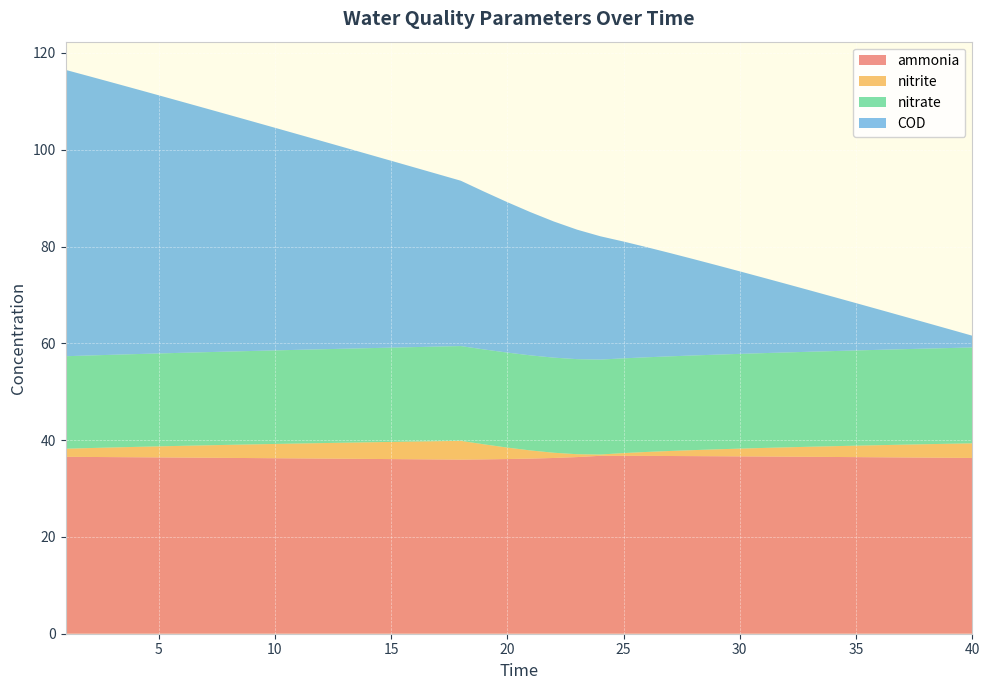

Reading left to right, list all the values displayed in this chart.

ammonia: 1=36.6	2=36.5	3=36.5	4=36.5	5=36.4	6=36.4	7=36.4	8=36.3	9=36.3	10=36.3	11=36.2	12=36.2	13=36.2	14=36.1	15=36.1	16=36.0	17=36.0	18=36.0	19=36.0	20=36.1	21=36.2	22=36.3	23=36.5	24=36.8	25=36.8	26=36.7	27=36.7	28=36.7	29=36.7	30=36.6	31=36.6	32=36.6	33=36.6	34=36.5	35=36.5	36=36.5	37=36.4	38=36.4	39=36.4	40=36.3
nitrite: 1=1.7	2=1.8	3=2.0	4=2.1	5=2.3	6=2.4	7=2.6	8=2.7	9=2.8	10=3.0	11=3.1	12=3.2	13=3.3	14=3.4	15=3.5	16=3.7	17=3.8	18=3.9	19=3.1	20=2.4	21=1.7	22=1.1	23=0.6	24=0.3	25=0.6	26=0.8	27=1.0	28=1.2	29=1.4	30=1.6	31=1.8	32=1.9	33=2.1	34=2.2	35=2.4	36=2.5	37=2.6	38=2.8	39=2.9	40=3.0
nitrate: 1=19.1	2=19.1	3=19.2	4=19.2	5=19.2	6=19.2	7=19.2	8=19.3	9=19.3	10=19.3	11=19.4	12=19.4	13=19.4	14=19.5	15=19.5	16=19.5	17=19.5	18=19.6	19=19.6	20=19.6	21=19.6	22=19.7	23=19.6	24=19.6	25=19.6	26=19.6	27=19.6	28=19.6	29=19.6	30=19.6	31=19.6	32=19.6	33=19.6	34=19.7	35=19.7	36=19.7	37=19.7	38=19.8	39=19.8	40=19.8
COD: 1=59.2	2=57.7	3=56.3	4=54.8	5=53.4	6=51.9	7=50.4	8=49.0	9=47.5	10=46.0	11=44.5	12=43.1	13=41.6	14=40.1	15=38.6	16=37.1	17=35.6	18=34.2	19=32.6	20=31.1	21=29.6	22=28.1	23=26.8	24=25.5	25=24.1	26=22.7	27=21.3	28=19.9	29=18.5	30=17.1	31=15.6	32=14.2	33=12.7	34=11.2	35=9.8	36=8.3	37=6.8	38=5.4	39=3.9	40=2.4